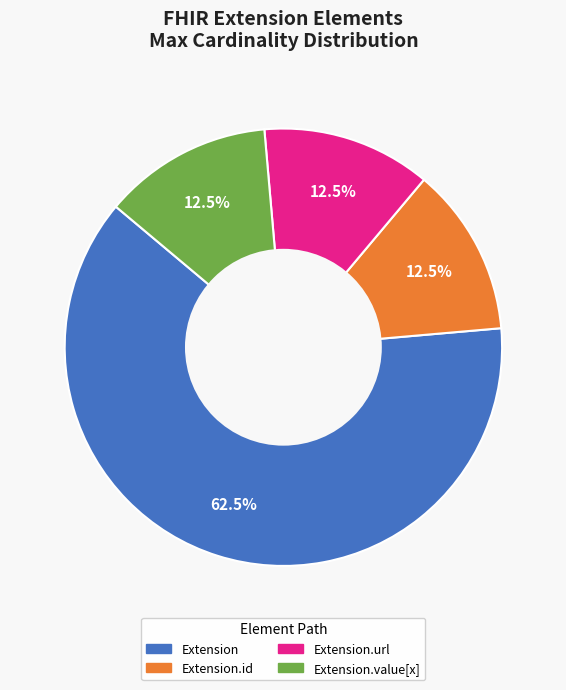

Does any single category account for the majority?

Yes